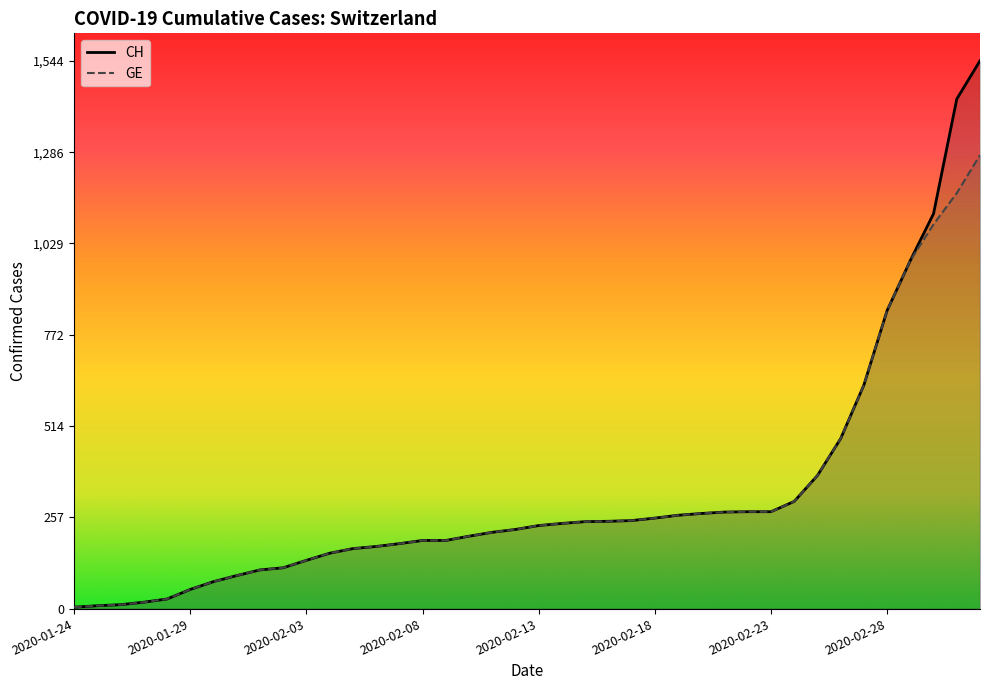

What is the total value across all series at 2020-02-08?

384